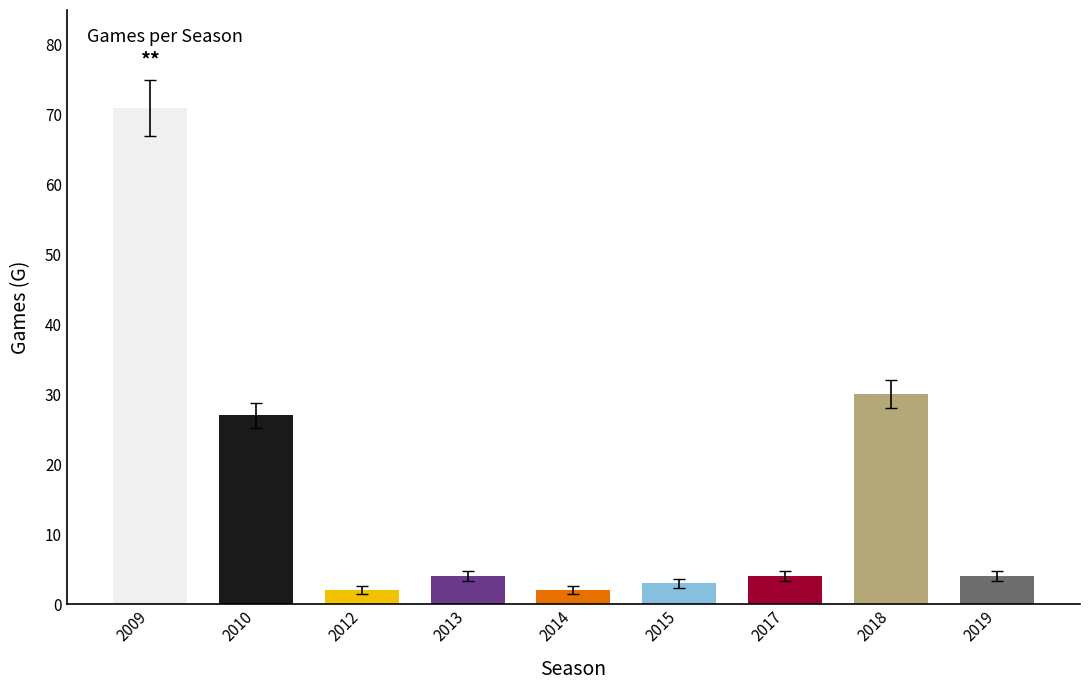

Approximately how many times larger is the value at 2014 compared to 2013?

0.5